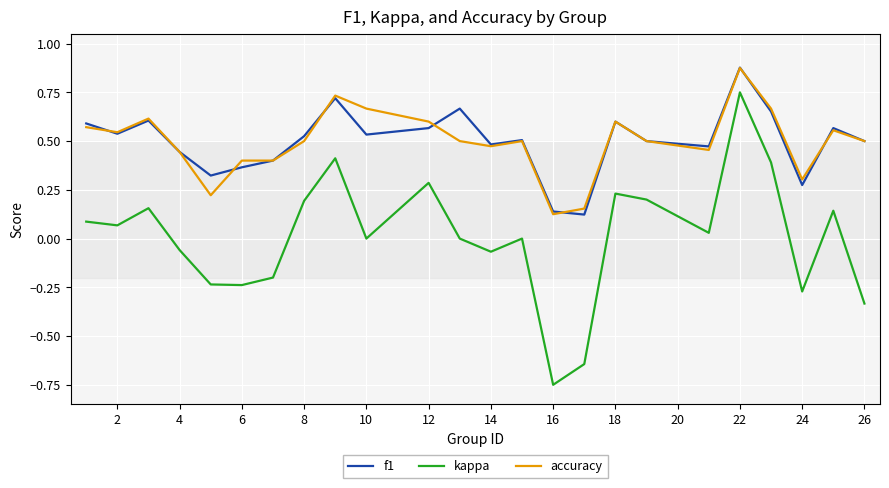

How many series are shown in this chart?

3